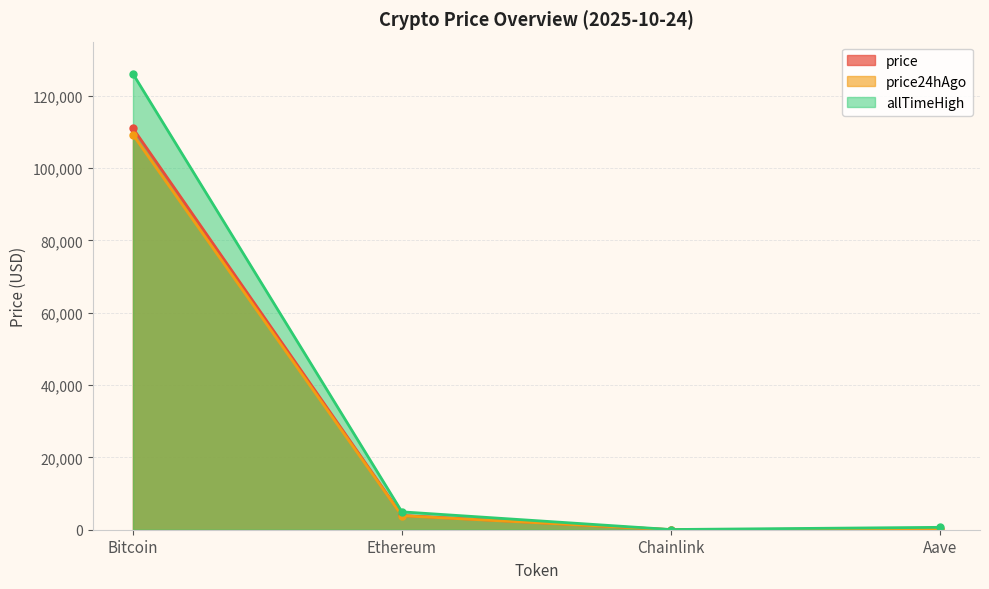

Is the value of price at Ethereum greater than the value of allTimeHigh at Bitcoin?

No